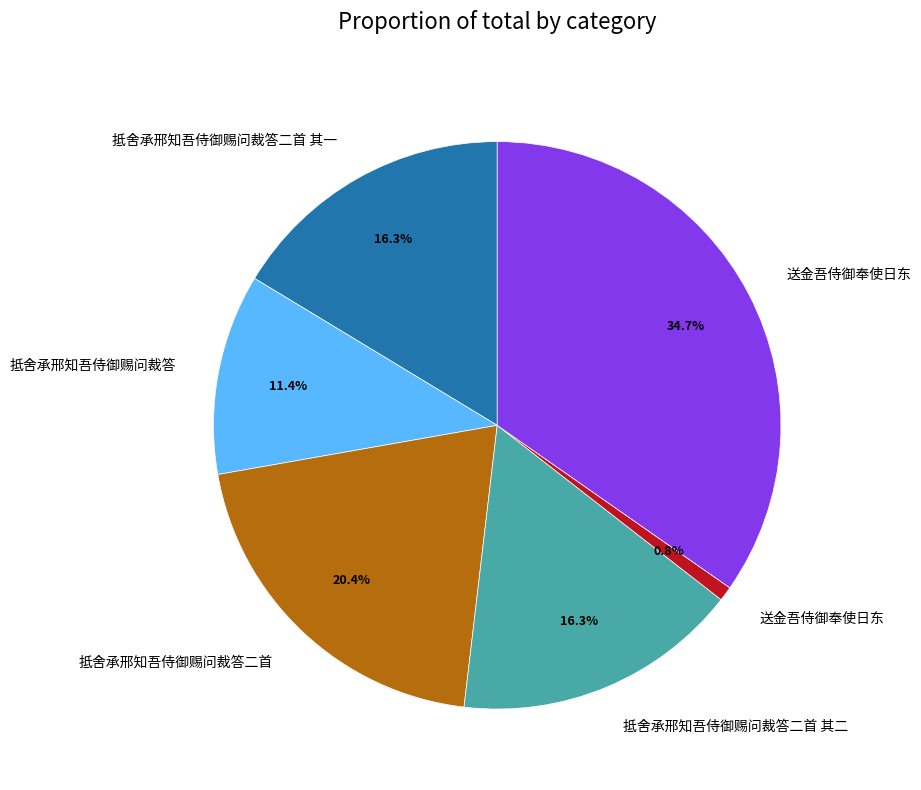

Is there a majority slice in this chart?

No